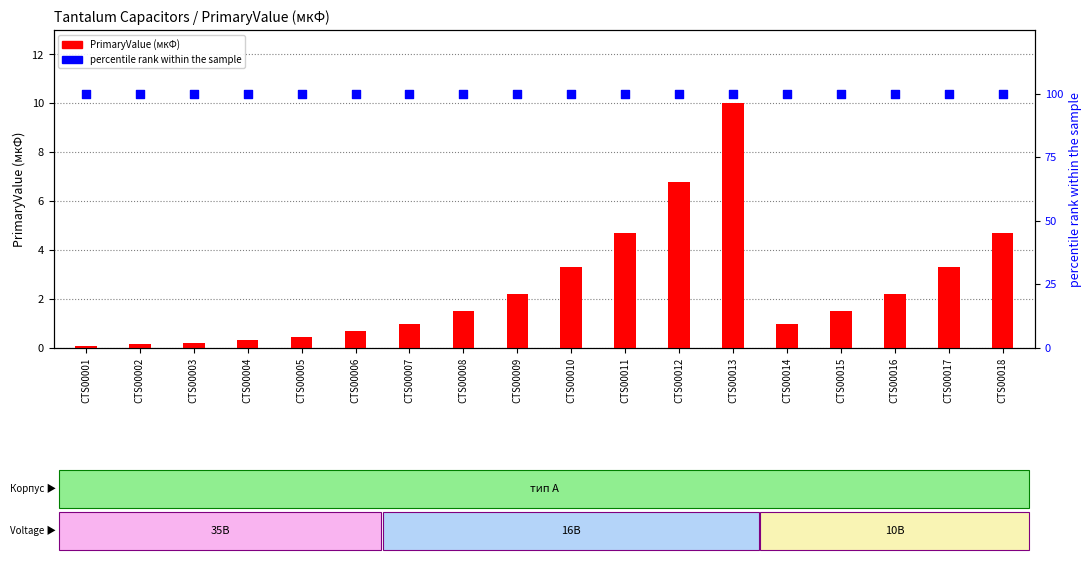

What is the total value across all series at CTS00018?

104.7